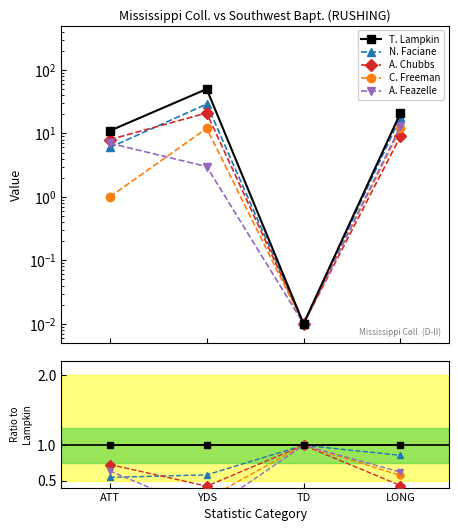

True or false: A. Chubbs and A. Feazelle intersect in this chart.

False